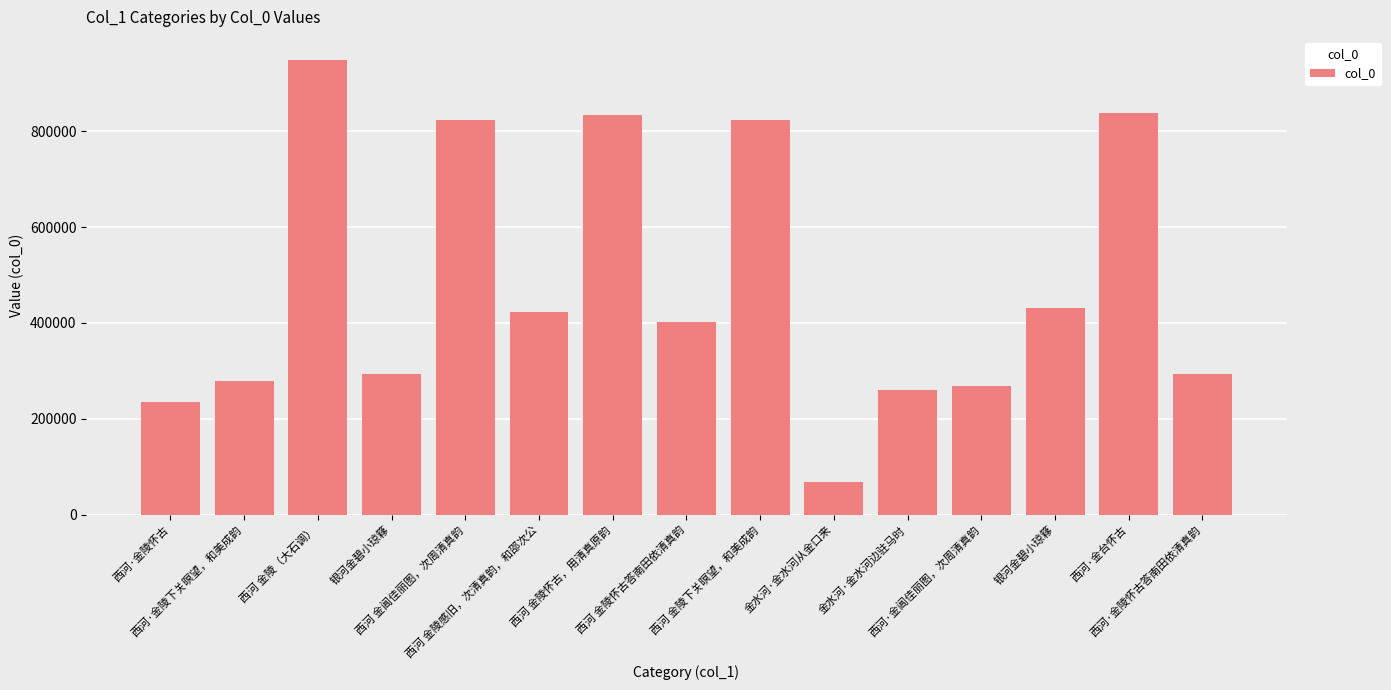

Which category has the highest value across all series?

西河 金陵（大石调）